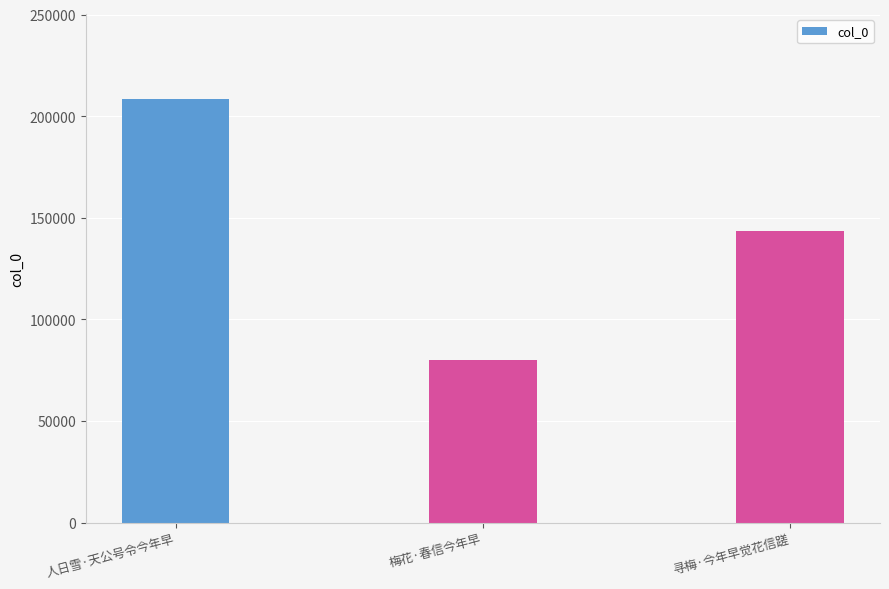

List the labels in order of value, largest first.

人日雪·天公号令今年早, 寻梅·今年早觉花信蹉, 梅花·春信今年早